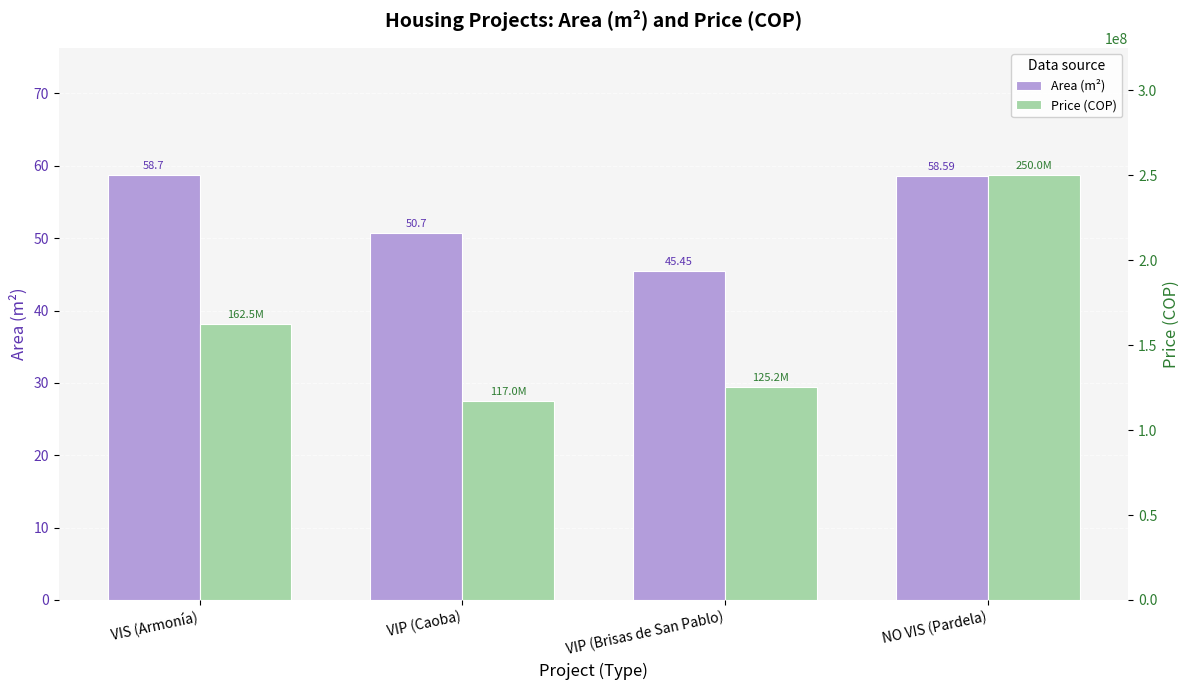

What is the minimum value for Area (m²)?

45.5